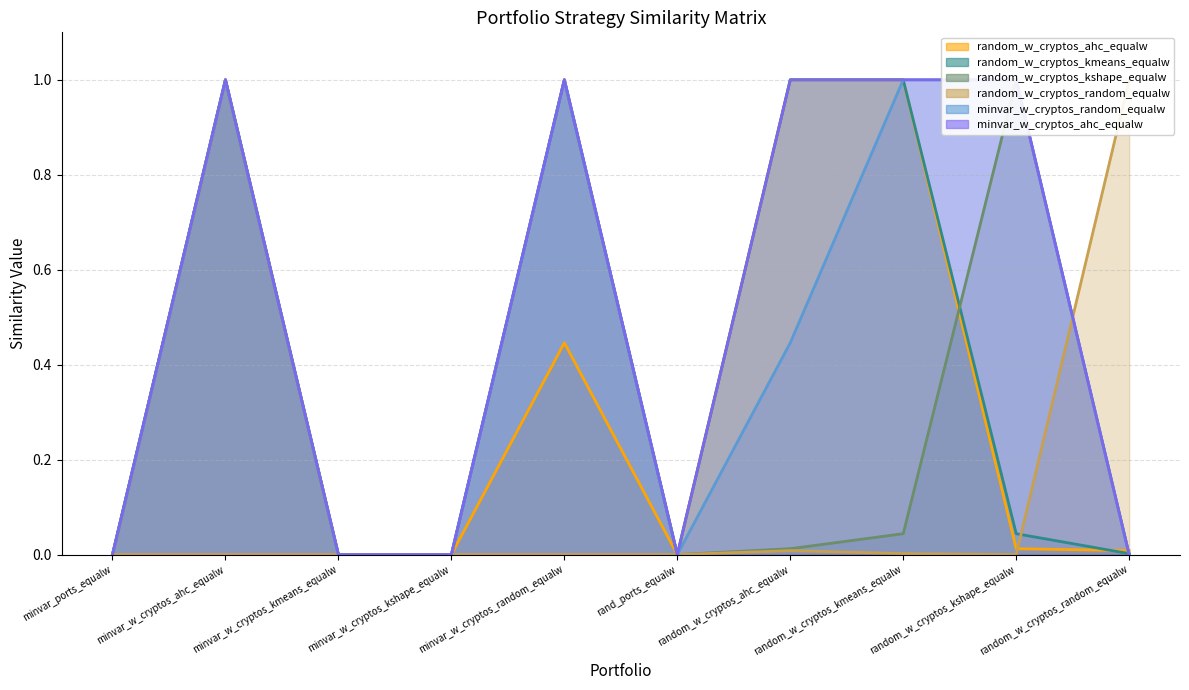

What are all the series names shown in the legend?

random_w_cryptos_ahc_equalw, random_w_cryptos_kmeans_equalw, random_w_cryptos_kshape_equalw, random_w_cryptos_random_equalw, minvar_w_cryptos_random_equalw, minvar_w_cryptos_ahc_equalw